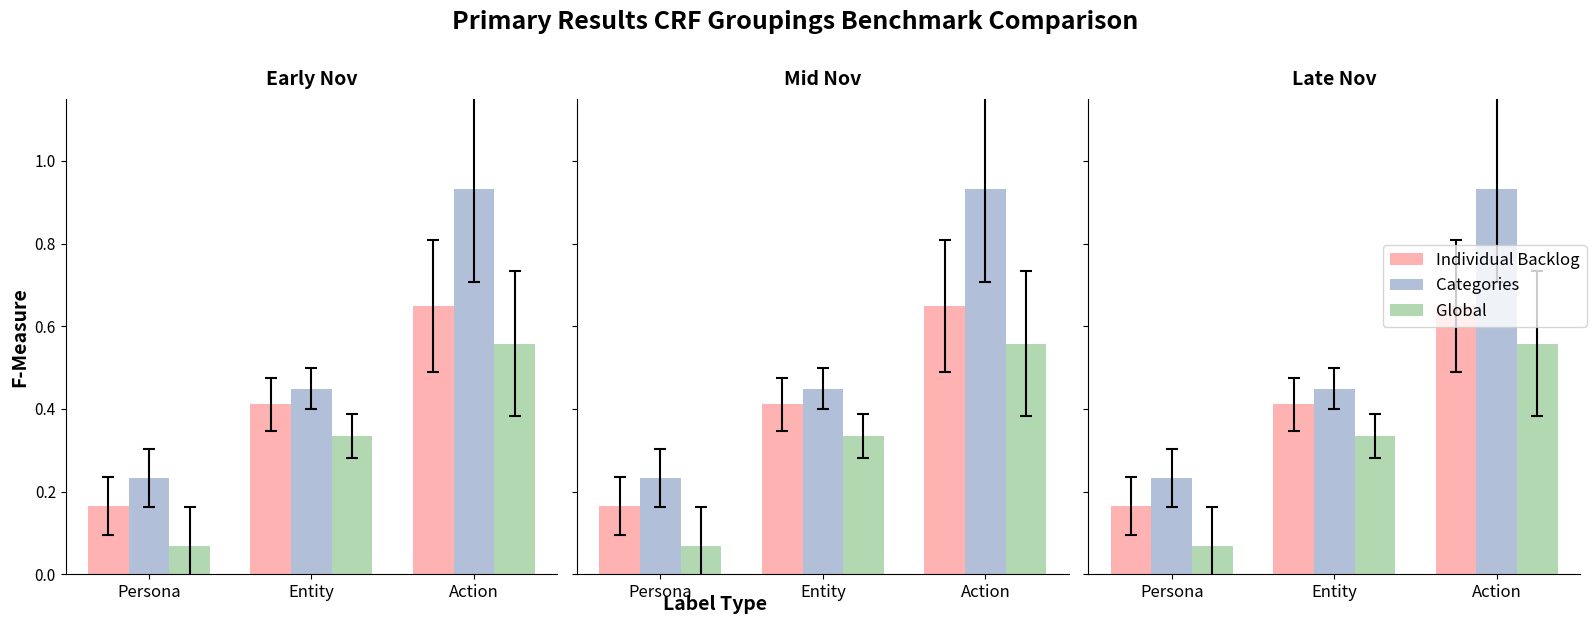

True or false: Global has a value of 0.3 at Entity.

True